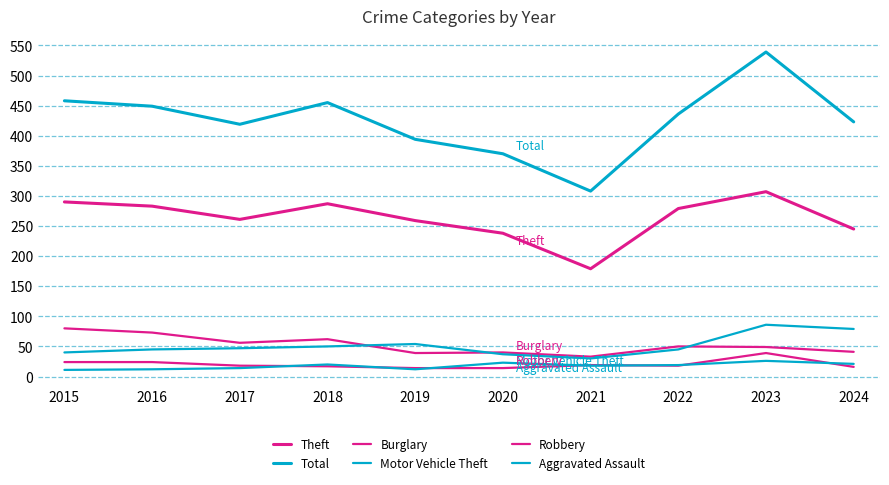

How many lines are shown in the chart?

6